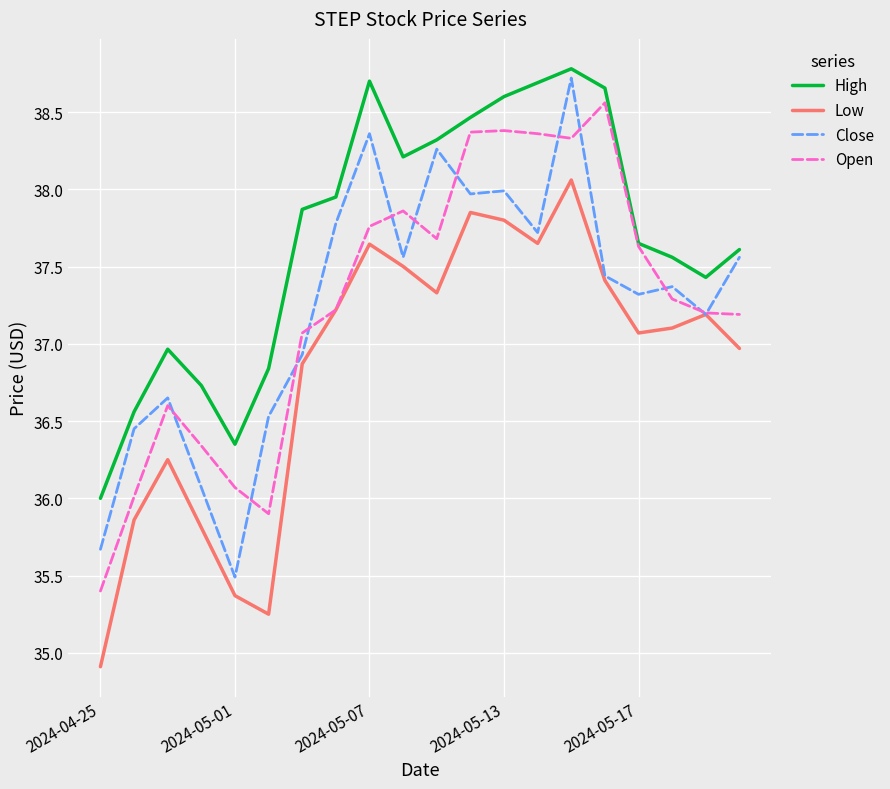

What is the maximum value shown in the chart?

38.8